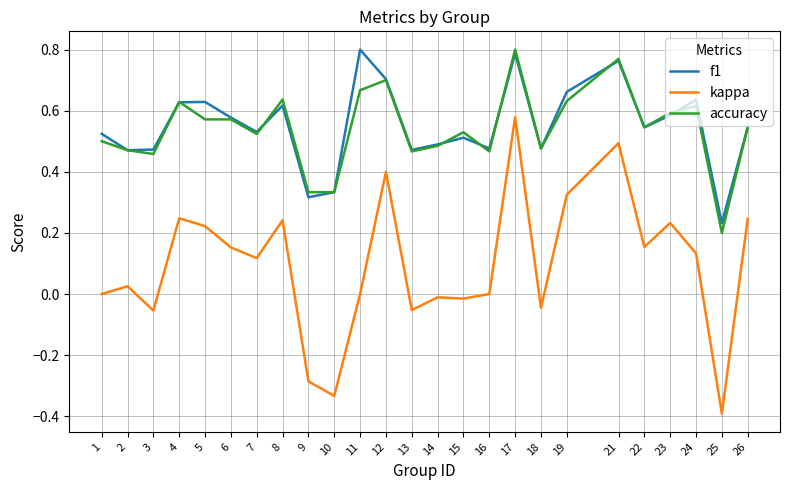

True or false: accuracy has a value of 0.6 at 23.

True